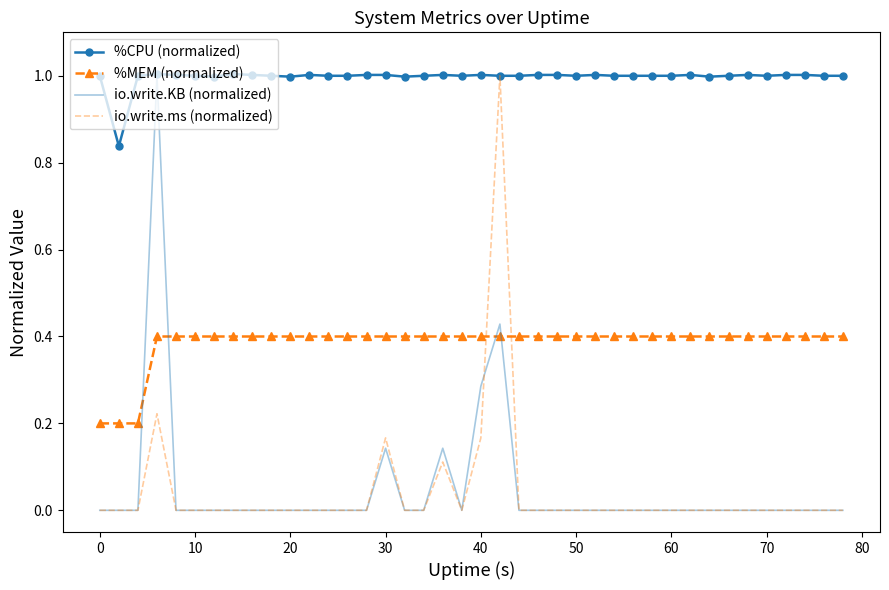

Which series has the largest total across all categories?

%CPU (normalized)